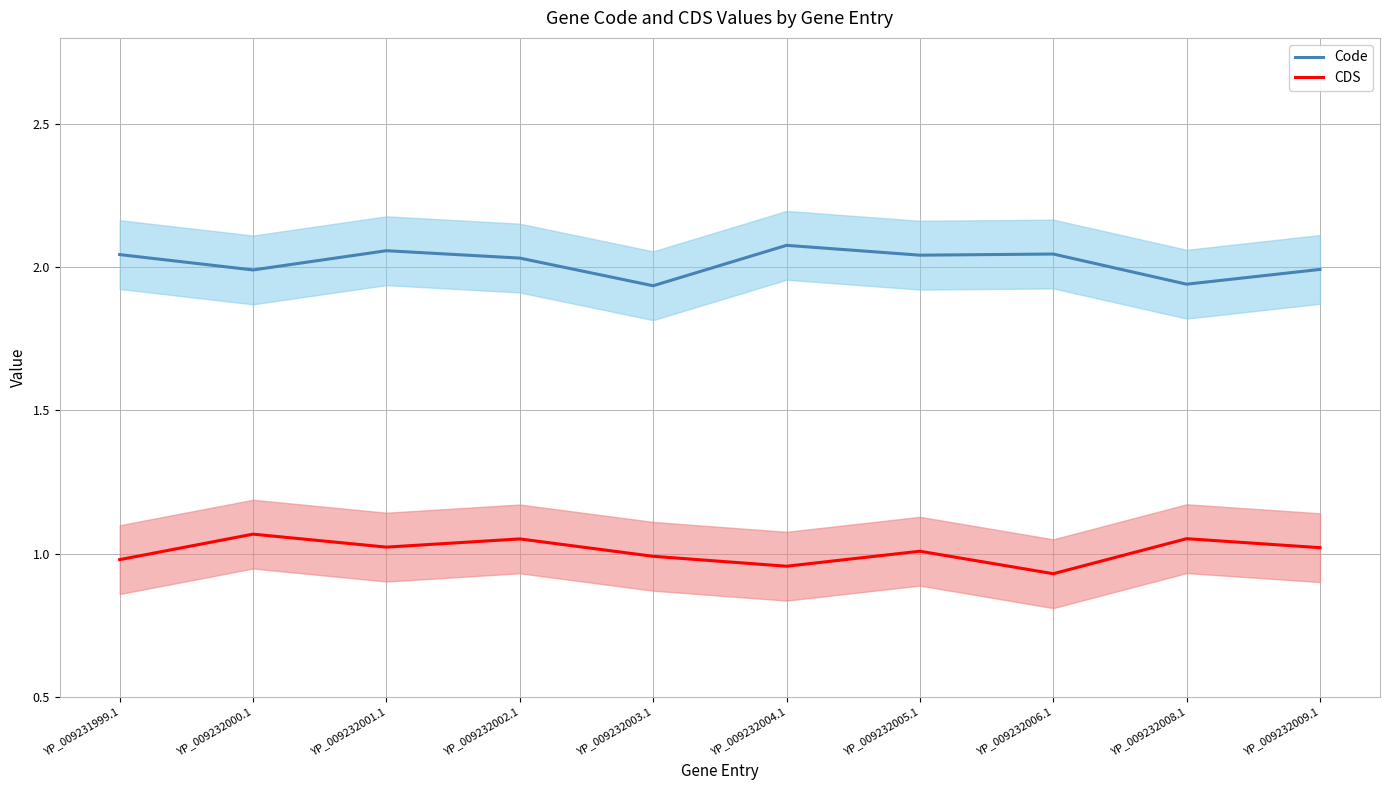

What is the label of the 2nd point from the right?

YP_009232008.1